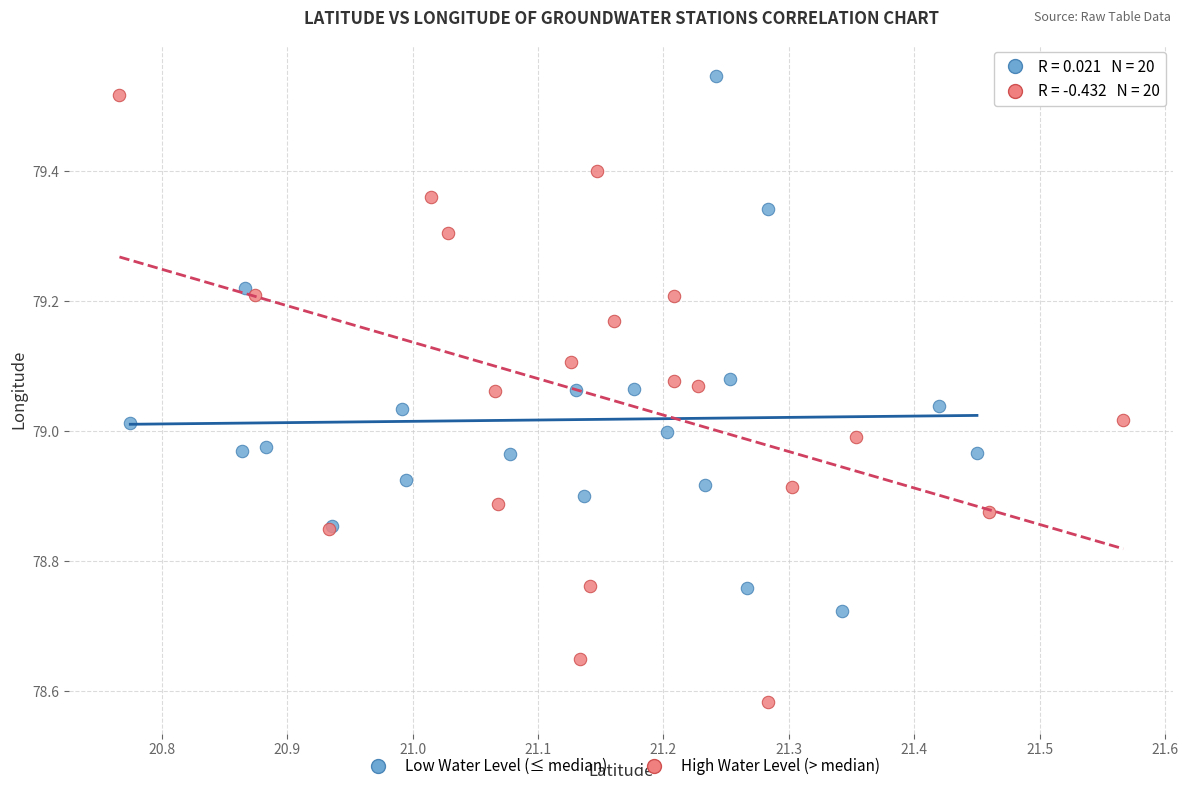

Which series reaches the minimum Y coordinate?

High Water Level (> median)